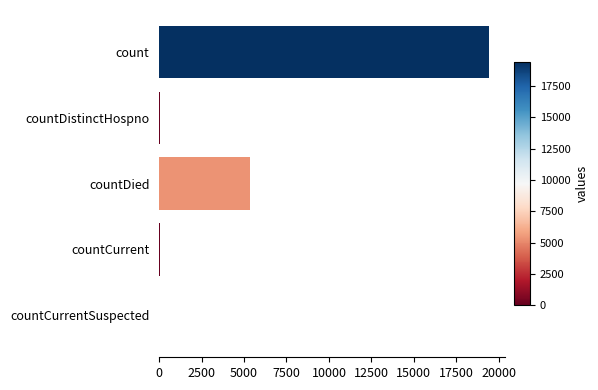

True or false: the data shows 5357 at countDied.

True